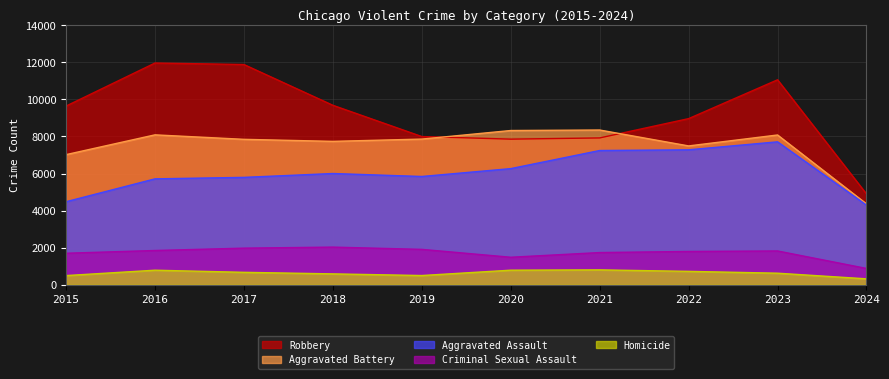

The value of Homicide at 2017 is 1095. True or false?

False